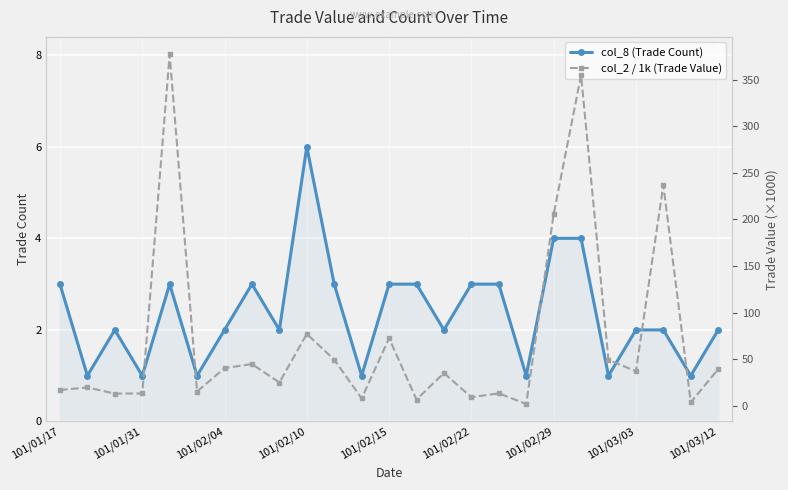

In col_8 (Trade Count), how many points are lower than both neighbors (excluding endpoints)?

9